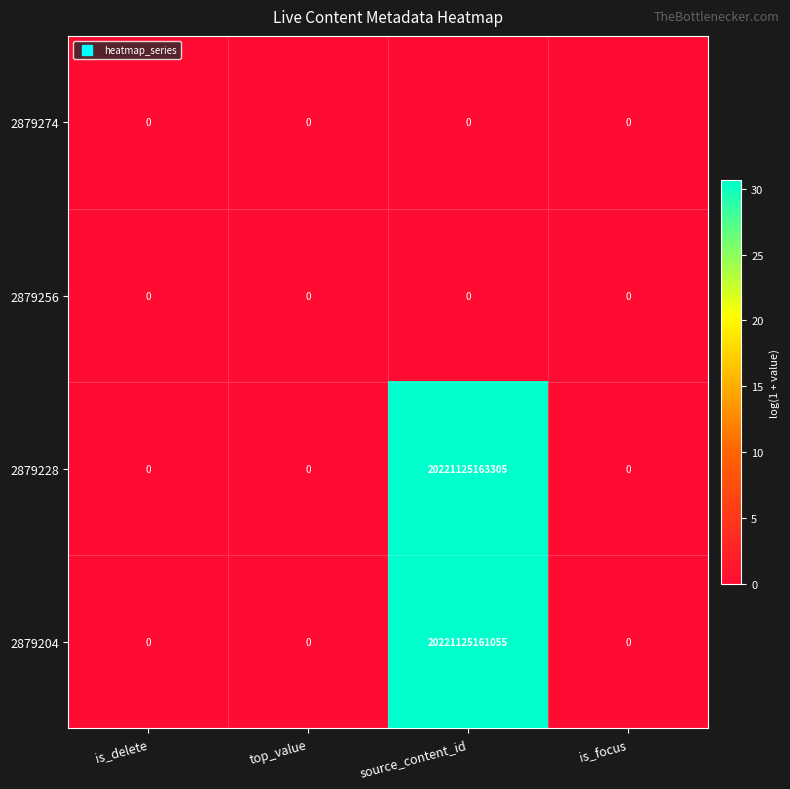

Which series has the largest total across all categories?

2879228